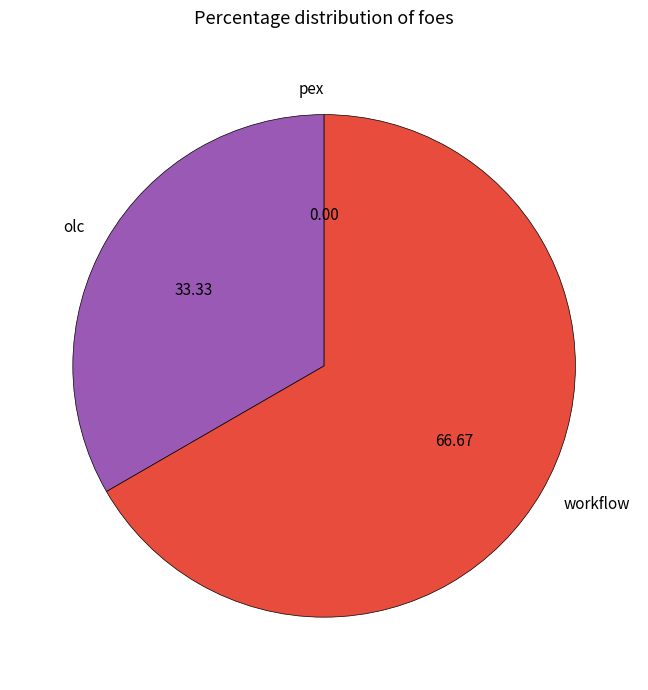

Is workflow the majority of the pie?

Yes